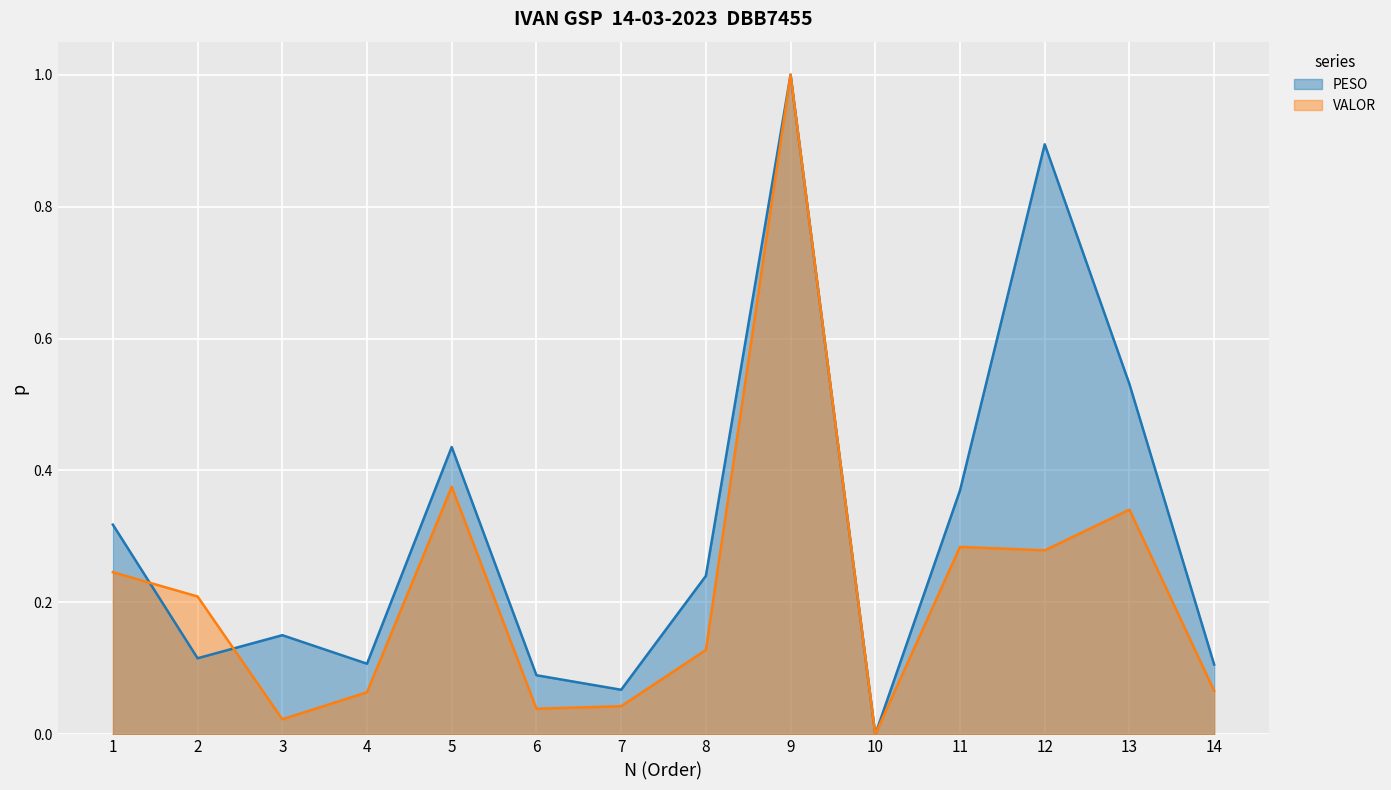

Between which two adjacent categories do PESO and VALOR first intersect?

1 and 2